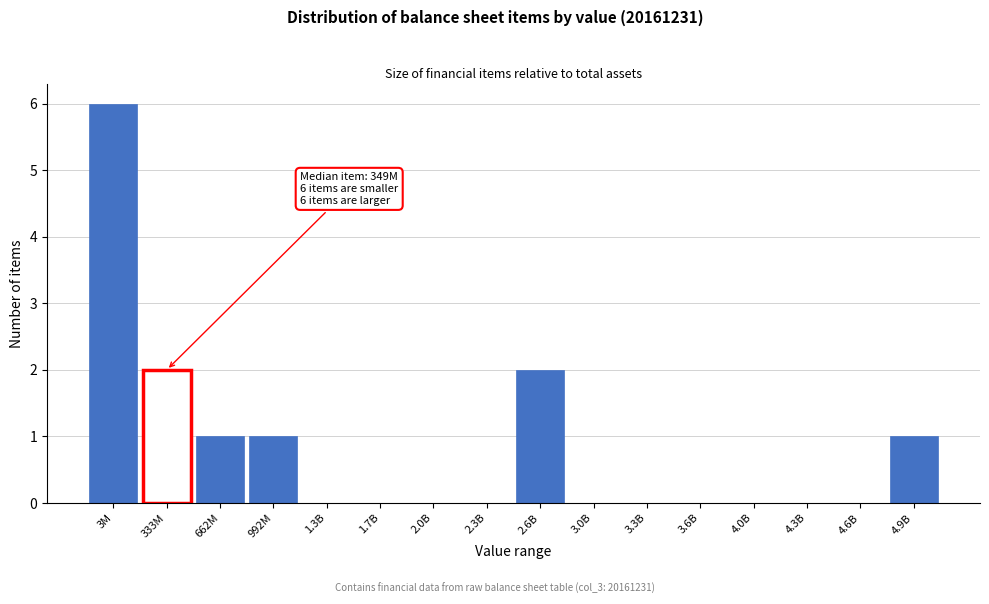

Reading right to left, extract all data points from this chart.

4.9B=1	4.6B=0	4.3B=0	4.0B=0	3.6B=0	3.3B=0	3.0B=0	2.6B=2	2.3B=0	2.0B=0	1.7B=0	1.3B=0	992M=1	662M=1	333M=2	3M=6